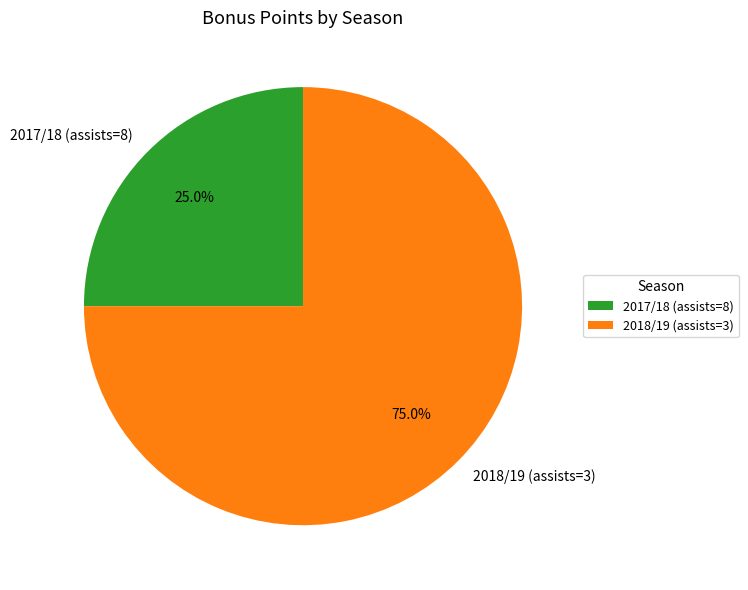

Does any single category account for the majority?

Yes